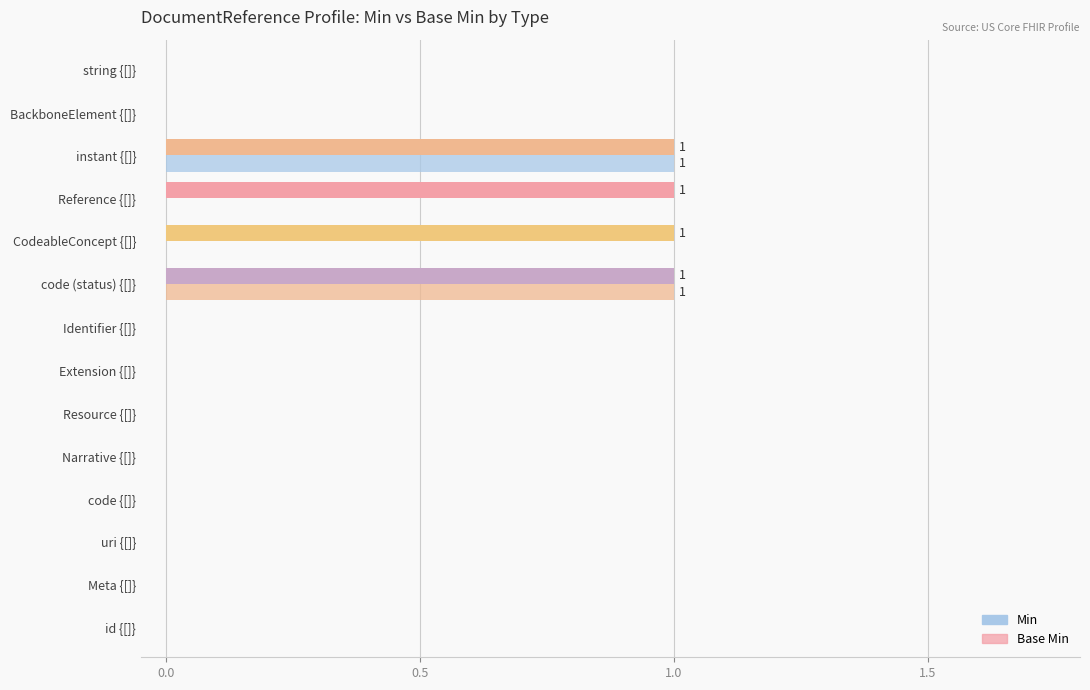

Count the number of categories in the chart.

14